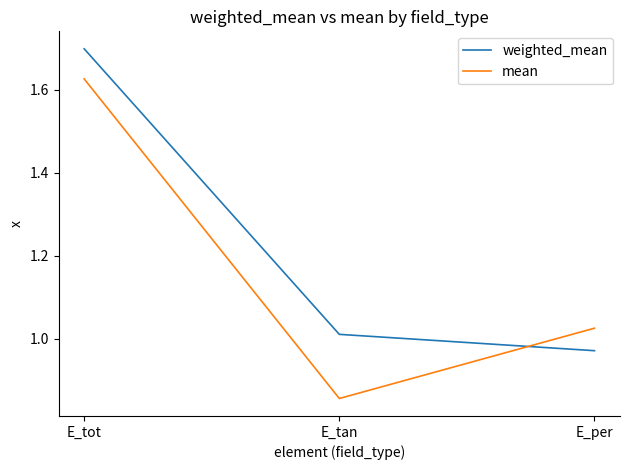

How many values in the mean series are below 1?

1